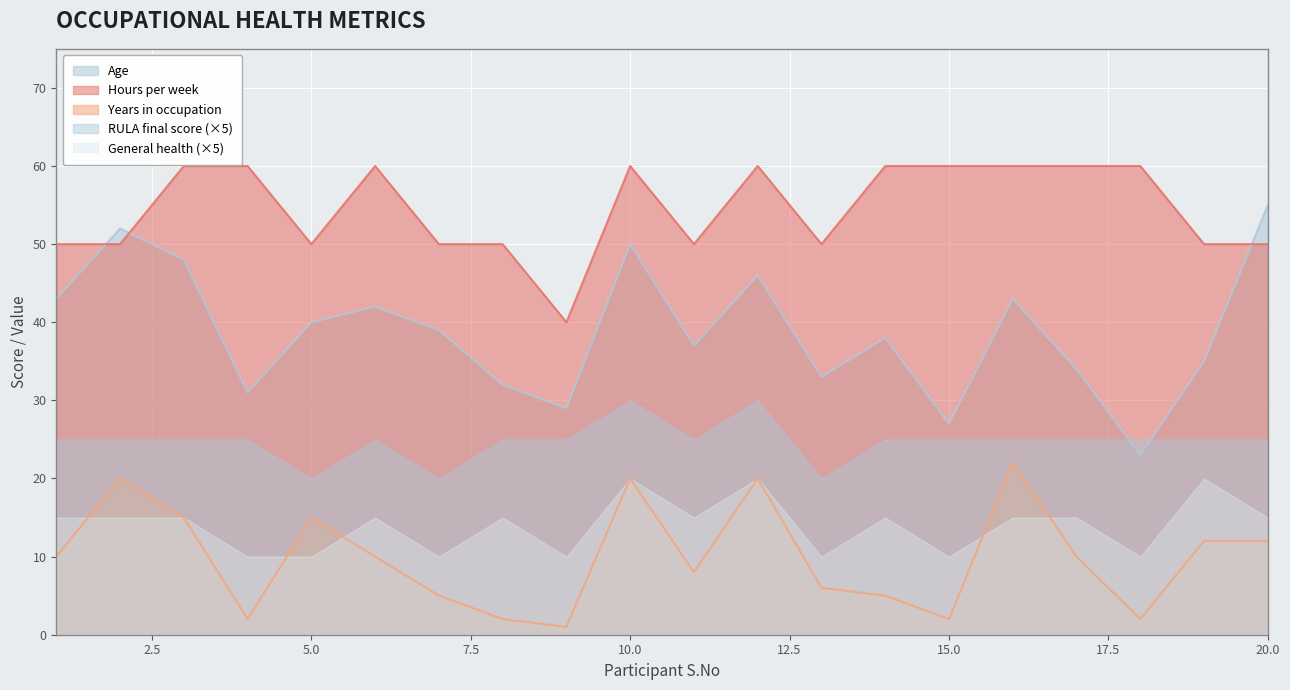

What is the highest value of the Years in occupation series?

22